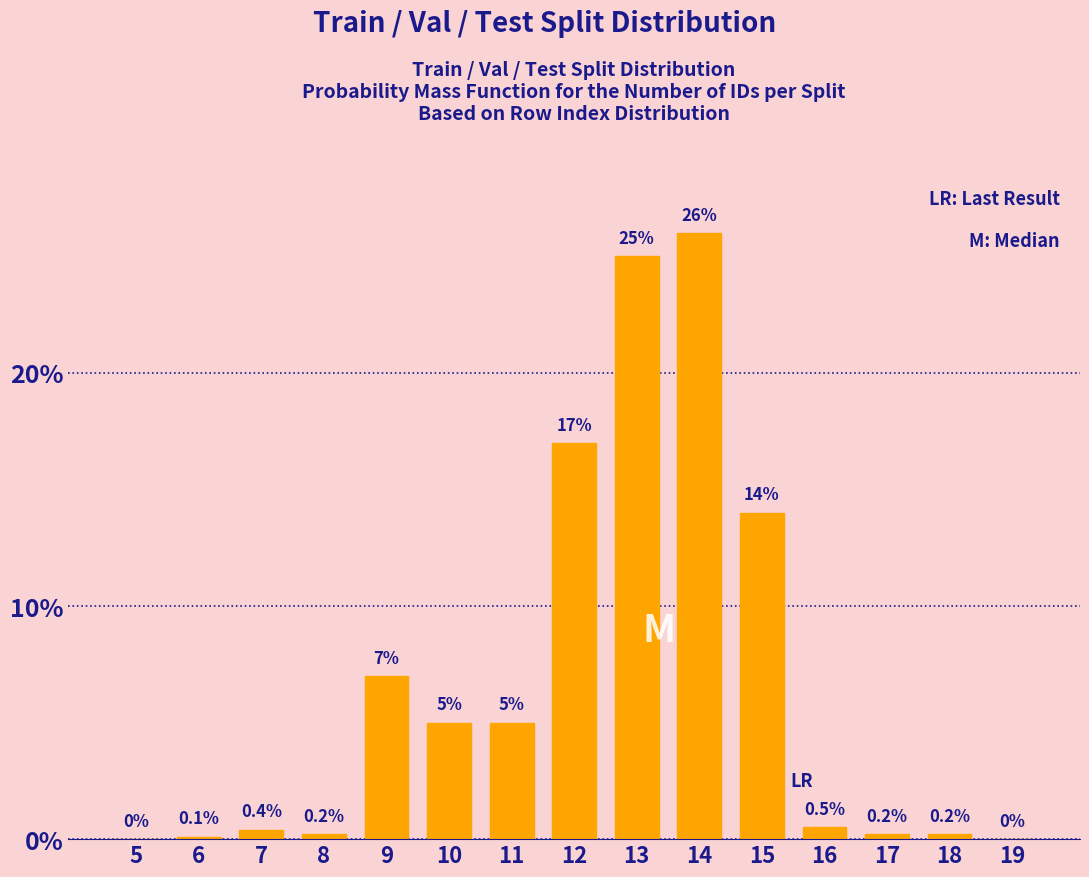

Reading left to right, list all the values displayed in this chart.

5=0.0	6=0.1	7=0.4	8=0.2	9=7.0	10=5.0	11=5.0	12=17.0	13=25.0	14=26.0	15=14.0	16=0.5	17=0.2	18=0.2	19=0.0